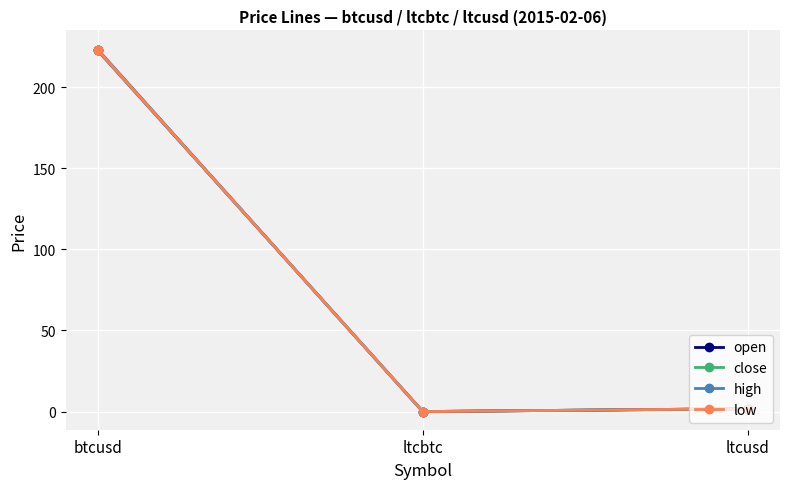

What position from the right is ltcbtc?

2